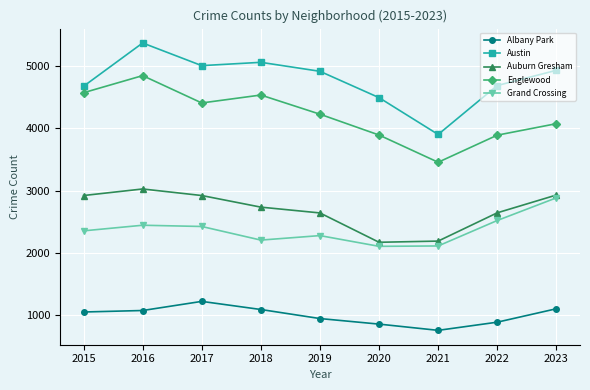

How many lines are shown in the chart?

5